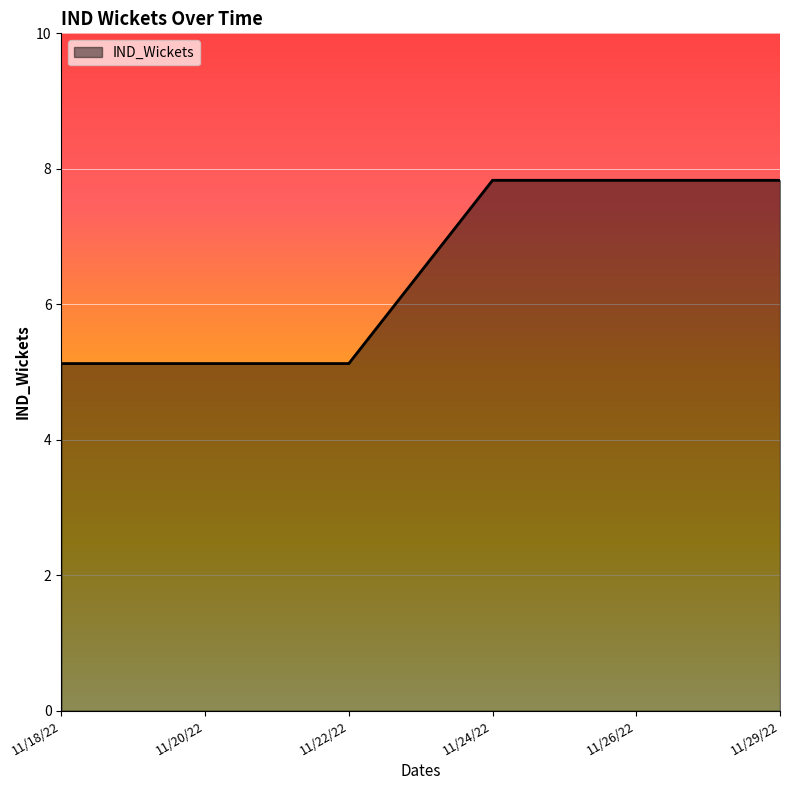

How many values are below 7?

3